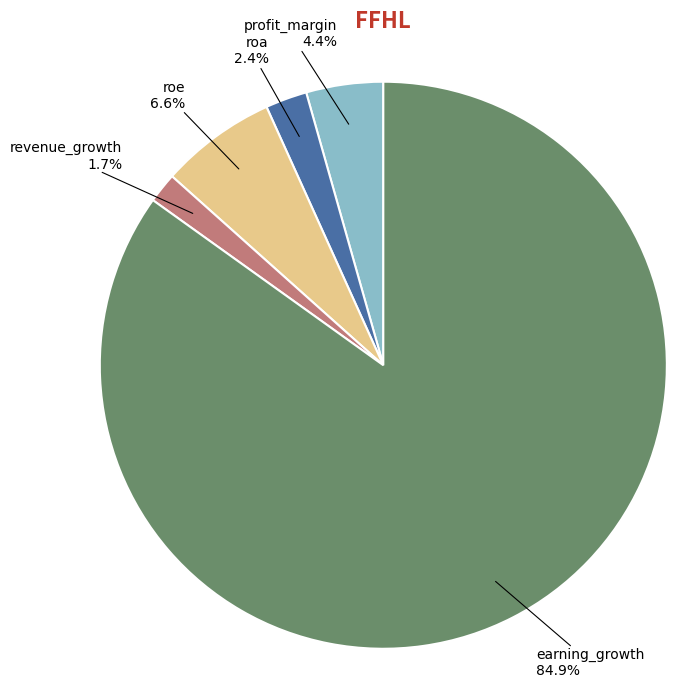

What percentage do profit_margin and roe together represent?

11.0%